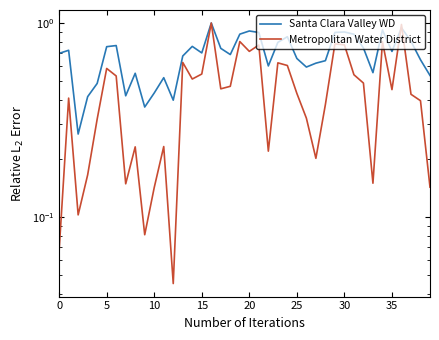

Is it true that Santa Clara Valley WD equals 1.2 at 31?

False